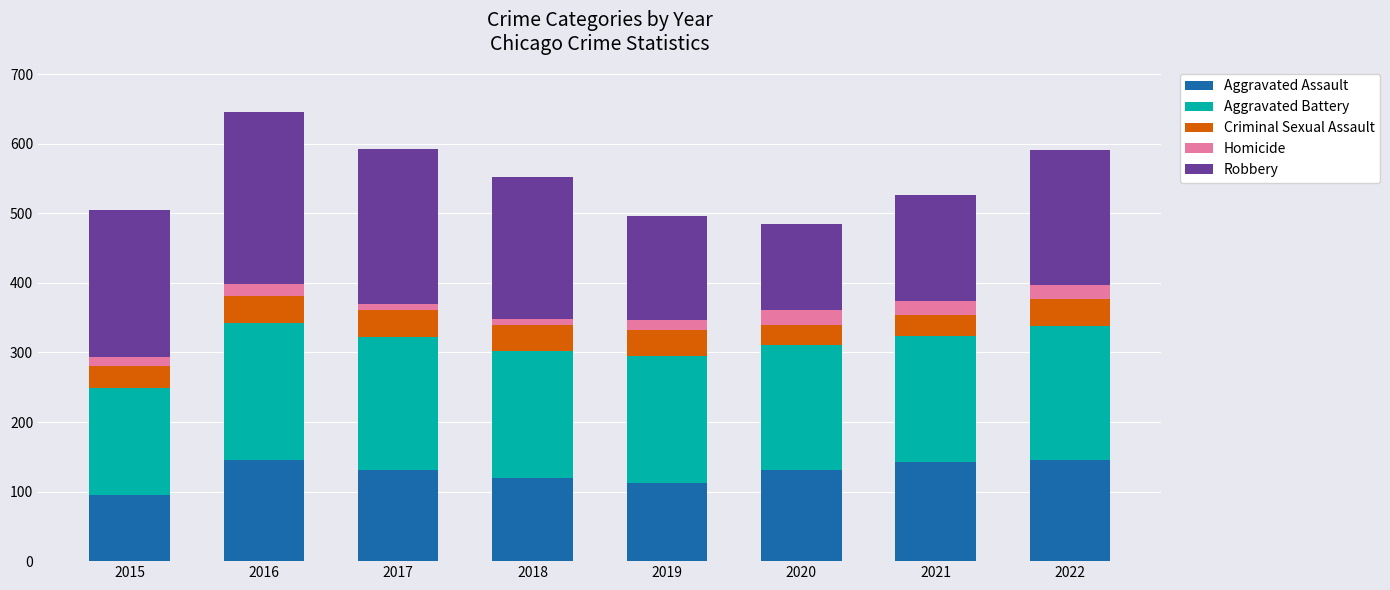

What is the total value across all series at 2017?

593